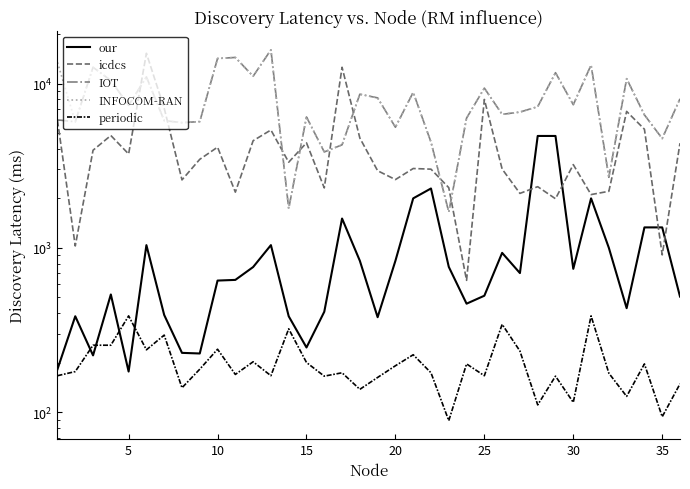

How many data points in INFOCOM-RAN are above 7360?

17